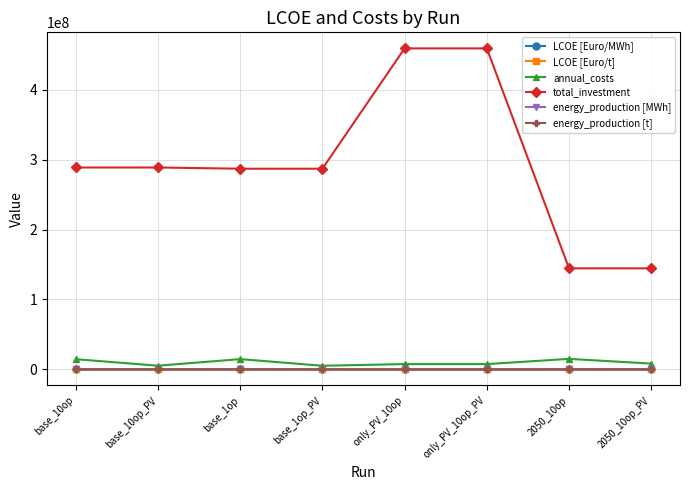

What is the label of the 4th point from the right?

only_PV_10op